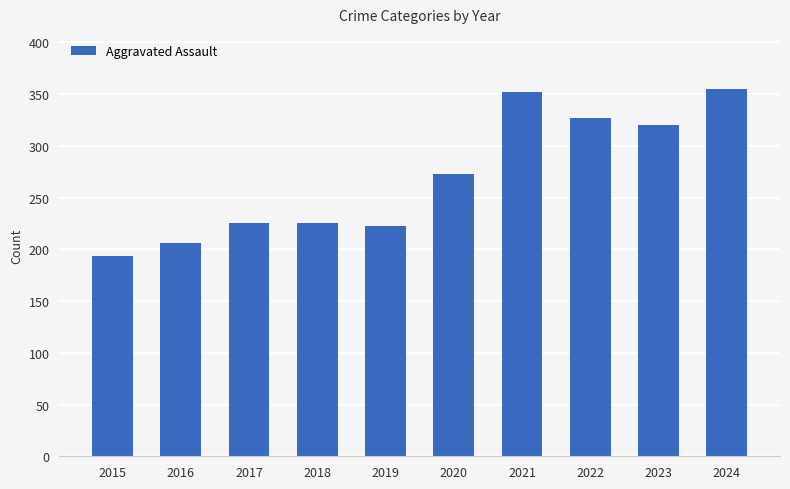

How many values are below 273?

5